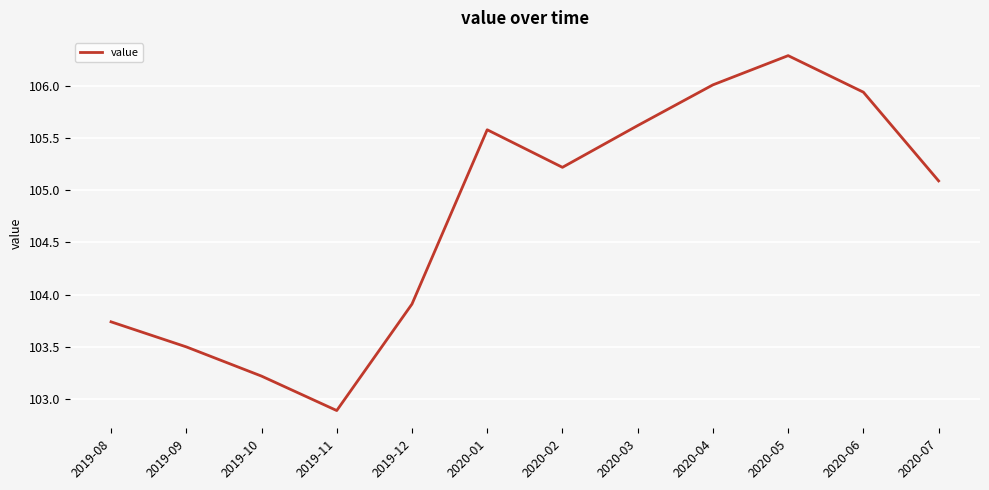

Where is the data nearest to the value 104?

2019-12